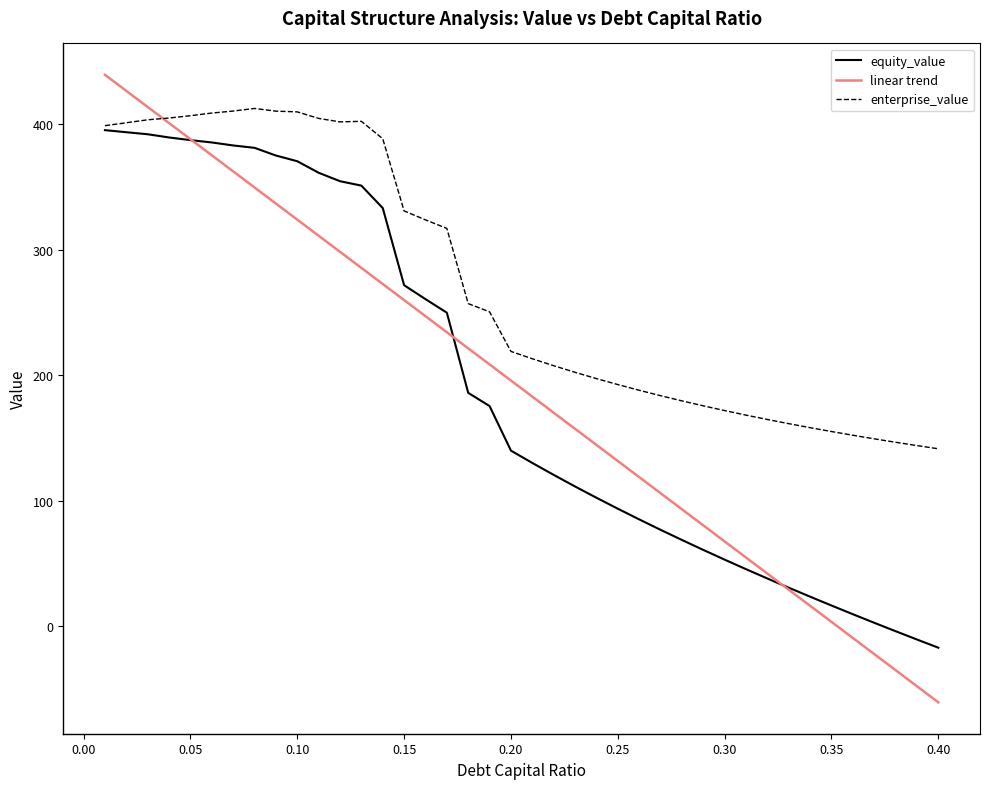

Rank the series by their maximum value, from highest to lowest.

linear trend, enterprise_value, equity_value